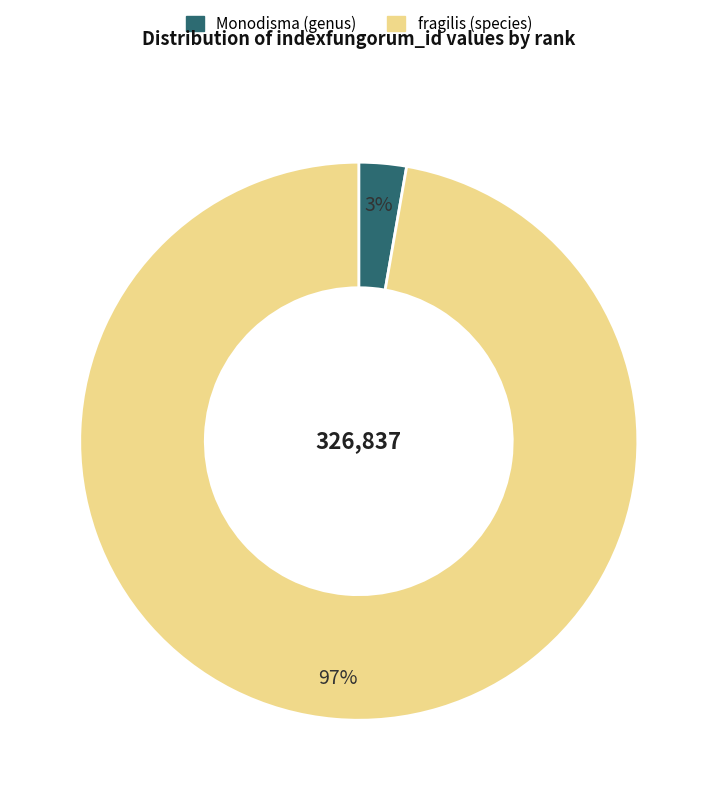

To the nearest percent, what is the average slice percentage?

50%